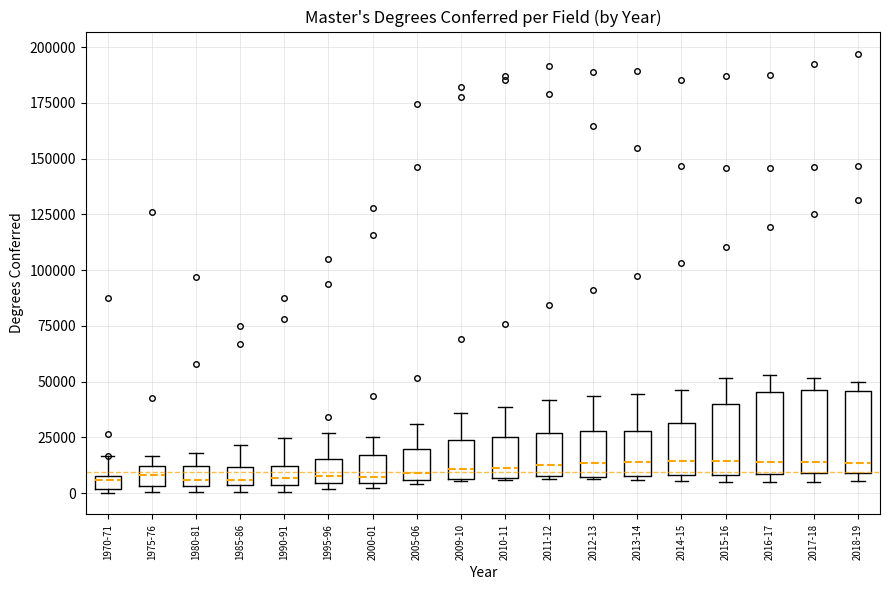

Where is the upper edge of the box for 1990-91 on the y-axis? The values are not printed on the chart, so give them approximately, as read against the axis.

10000